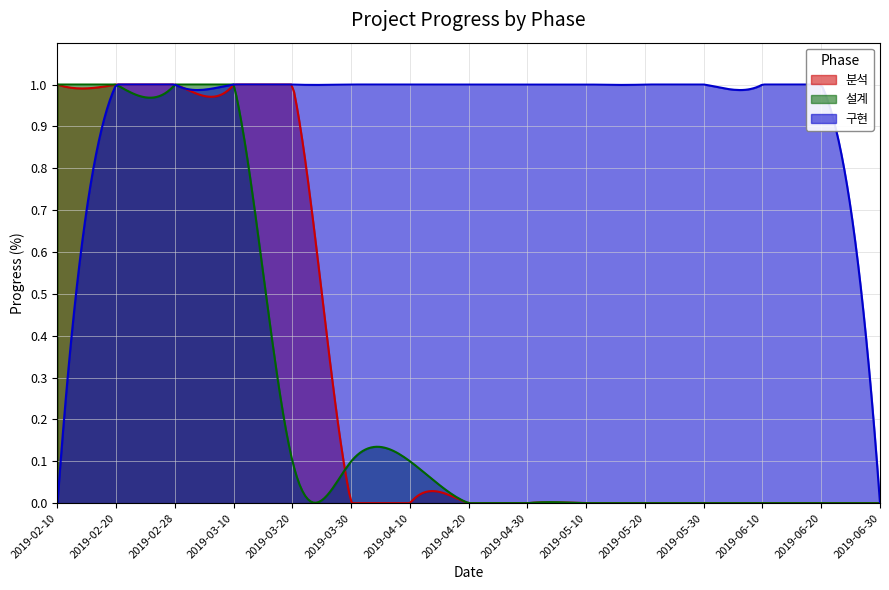

How many lines are shown in the chart?

3